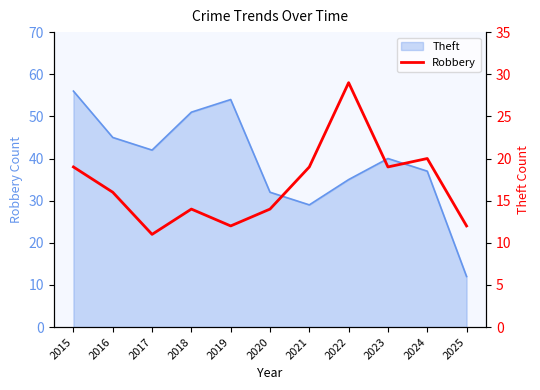

How many data points are above 16?

5